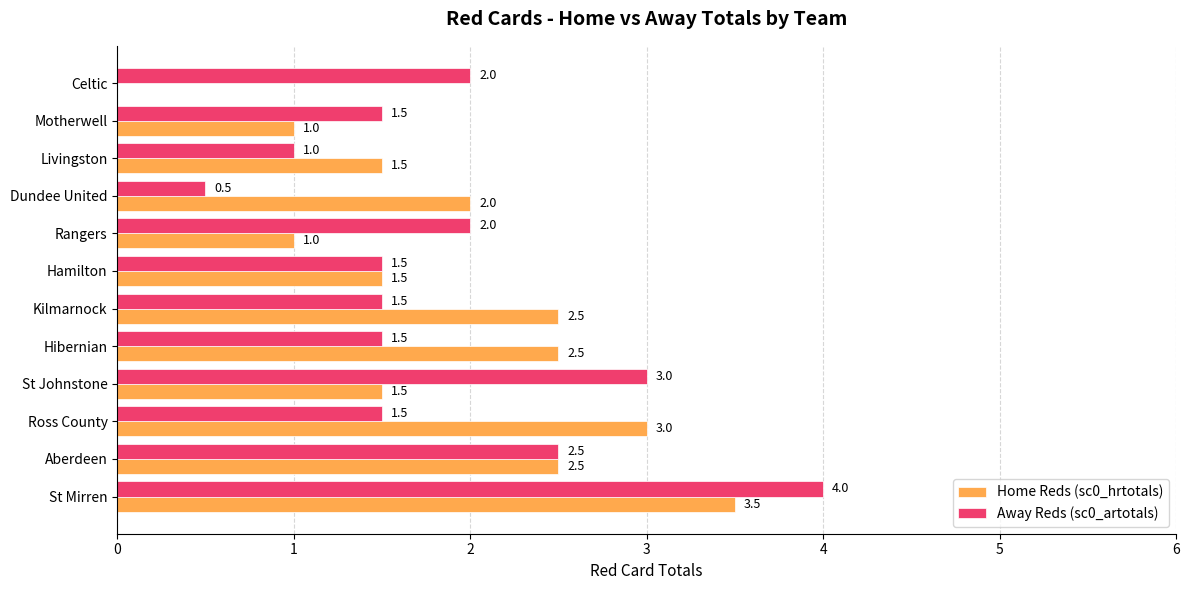

How many Home Reds (sc0_hrtotals) values are between 1 and 2?

6